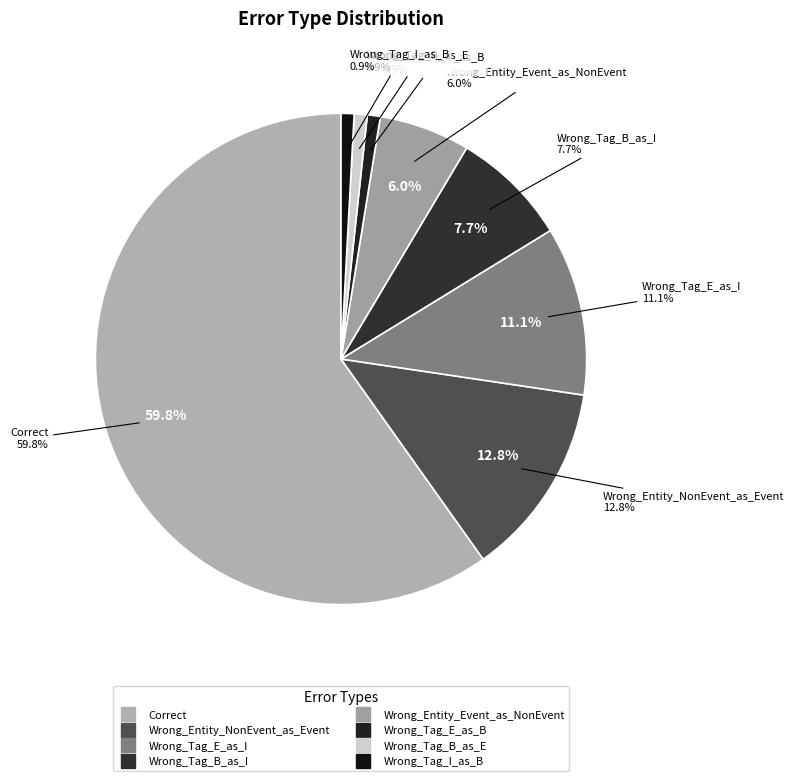

What percentage is the Correct slice, to the nearest percent?

60%